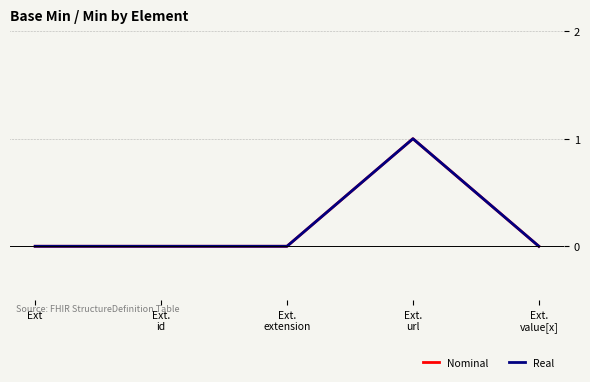

Rank the series at Ext.
value[x] from lowest to highest value.

Nominal, Real